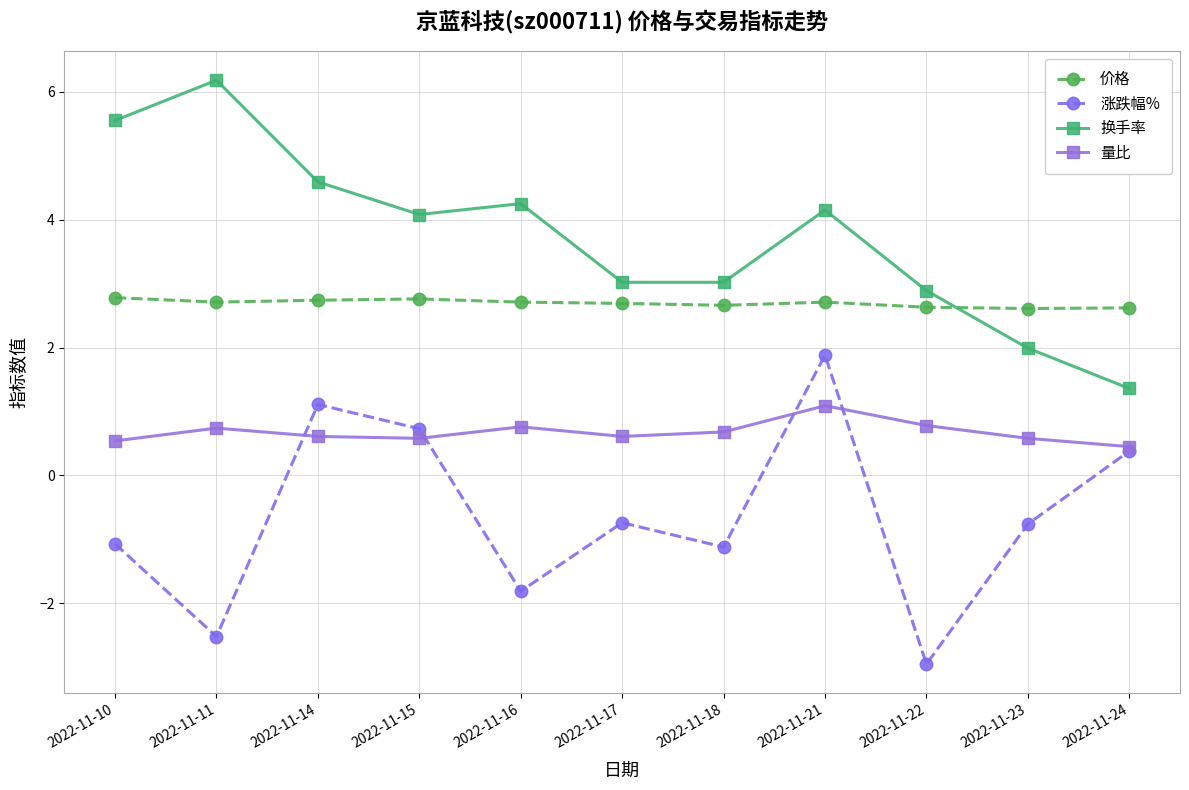

At how many categories does at least one series exceed 0?

11